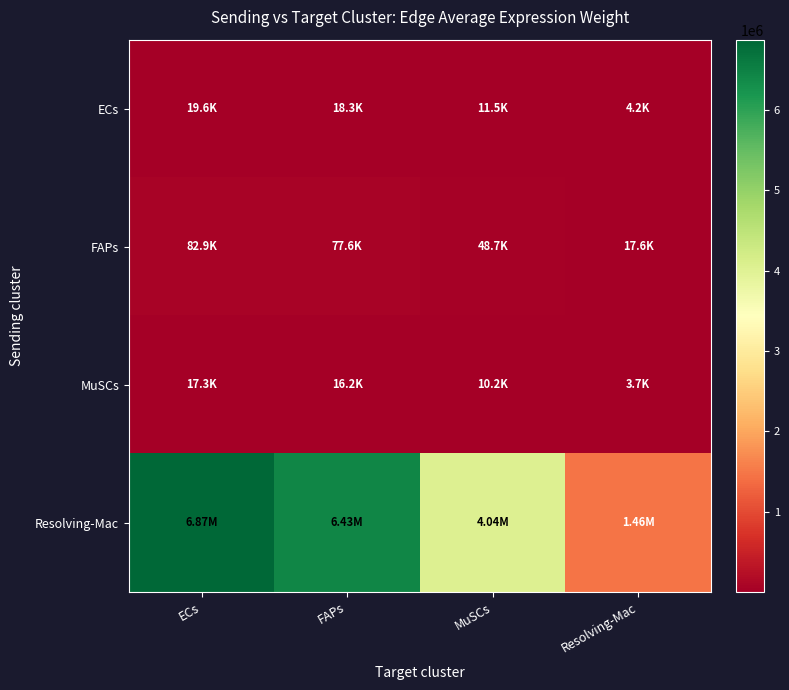

How many series are shown in this chart?

4